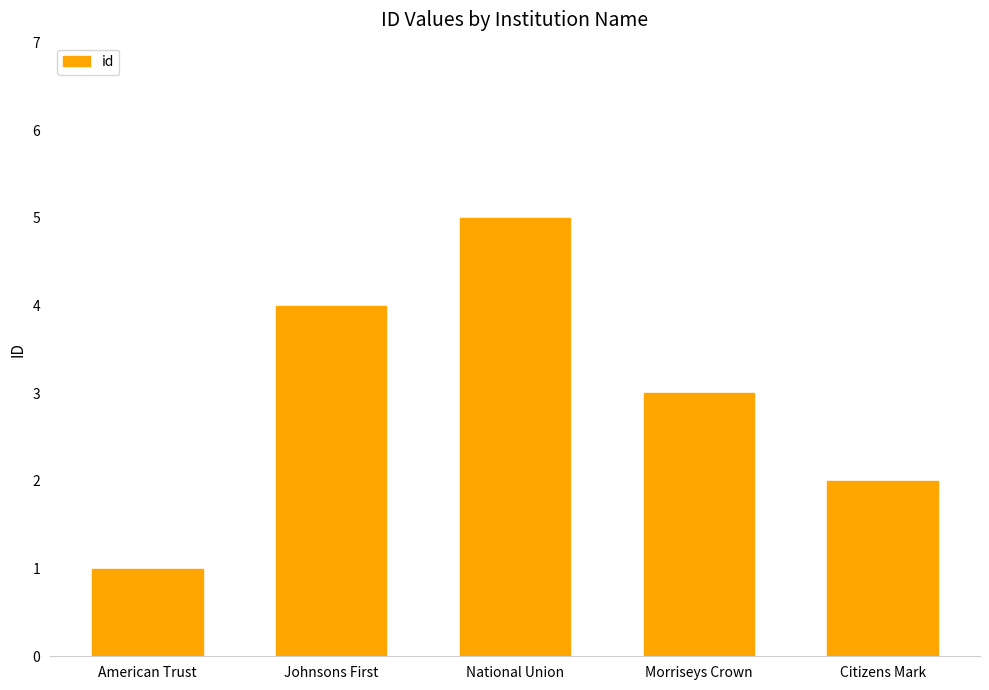

List the labels in order of value, smallest first.

American Trust, Citizens Mark, Morriseys Crown, Johnsons First, National Union